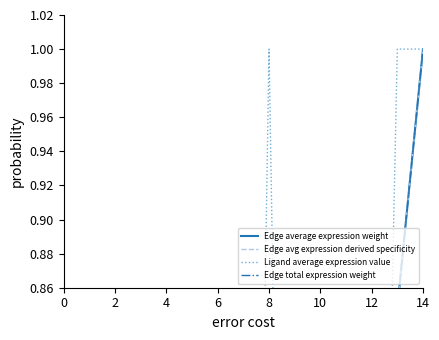

What is the difference between the second highest and minimum values in the Edge total expression weight series?

0.8